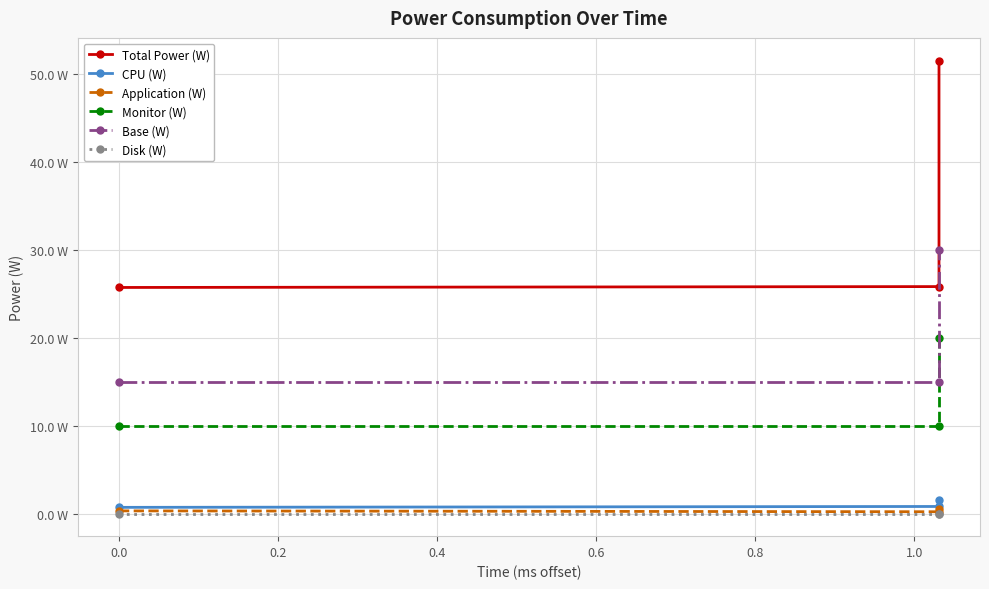

Between 0.2 and −0.2, which is larger?

0.2